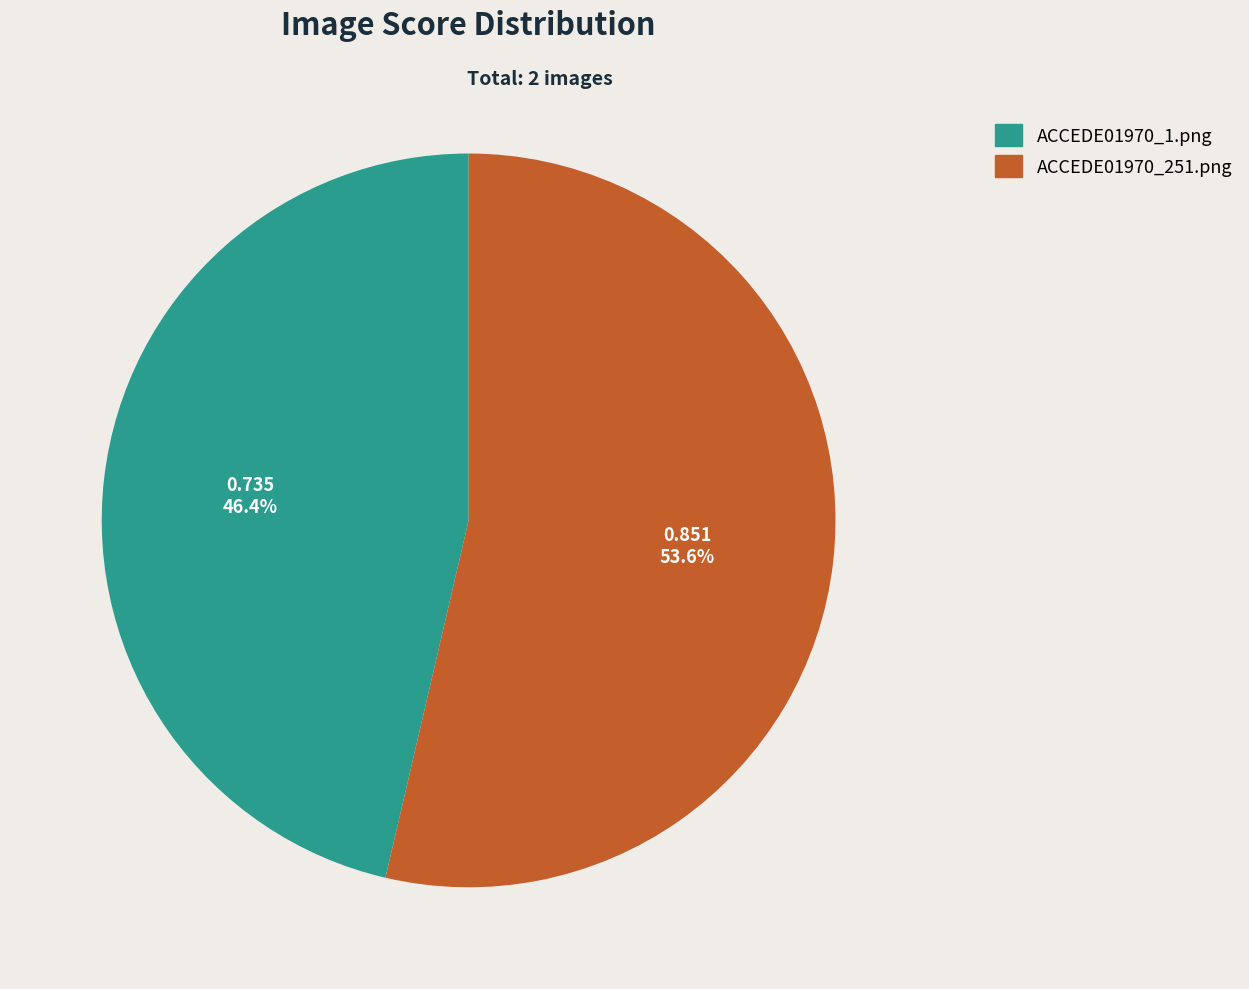

How many segments does this pie chart have?

2